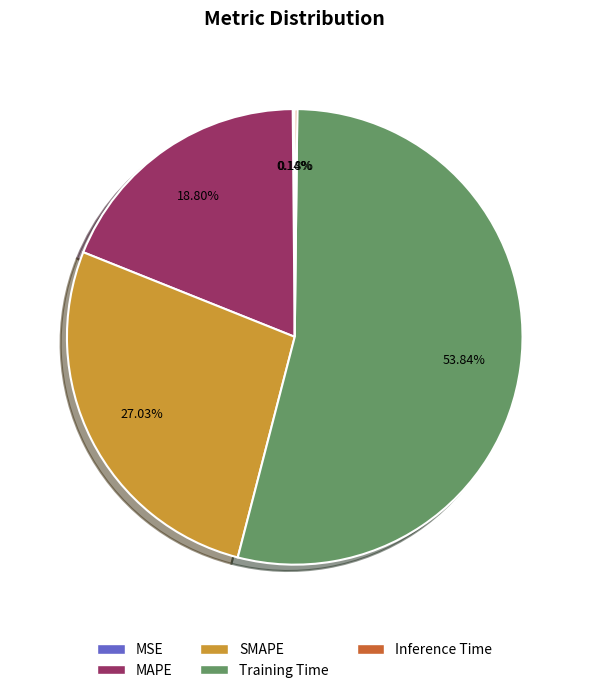

The Training Time slice represents 54% of the pie. True or false?

True